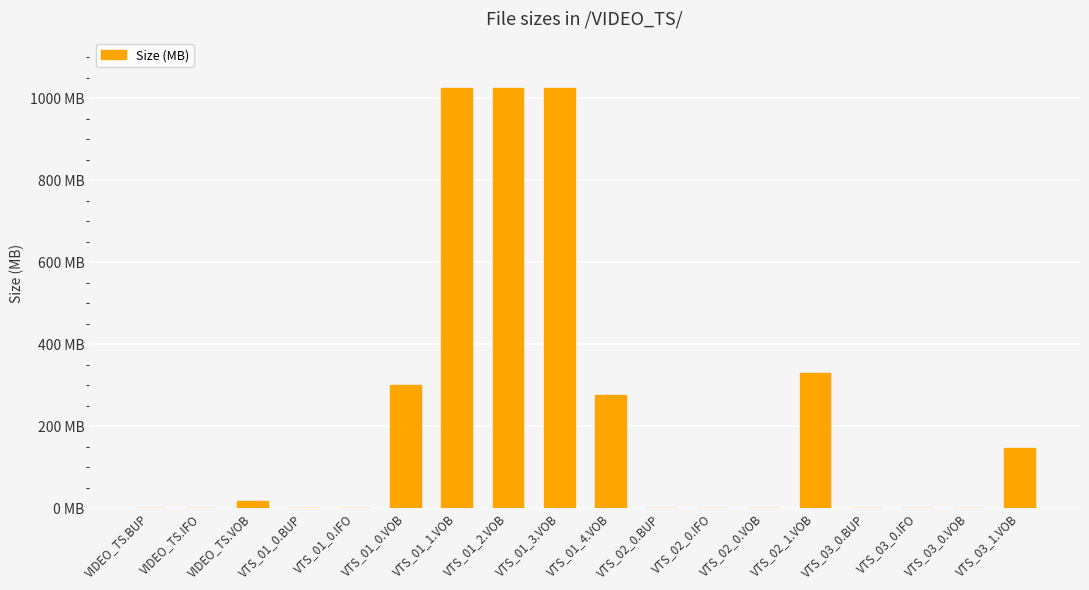

What is the label of the 4th bar from the right?

VTS_03_0.BUP